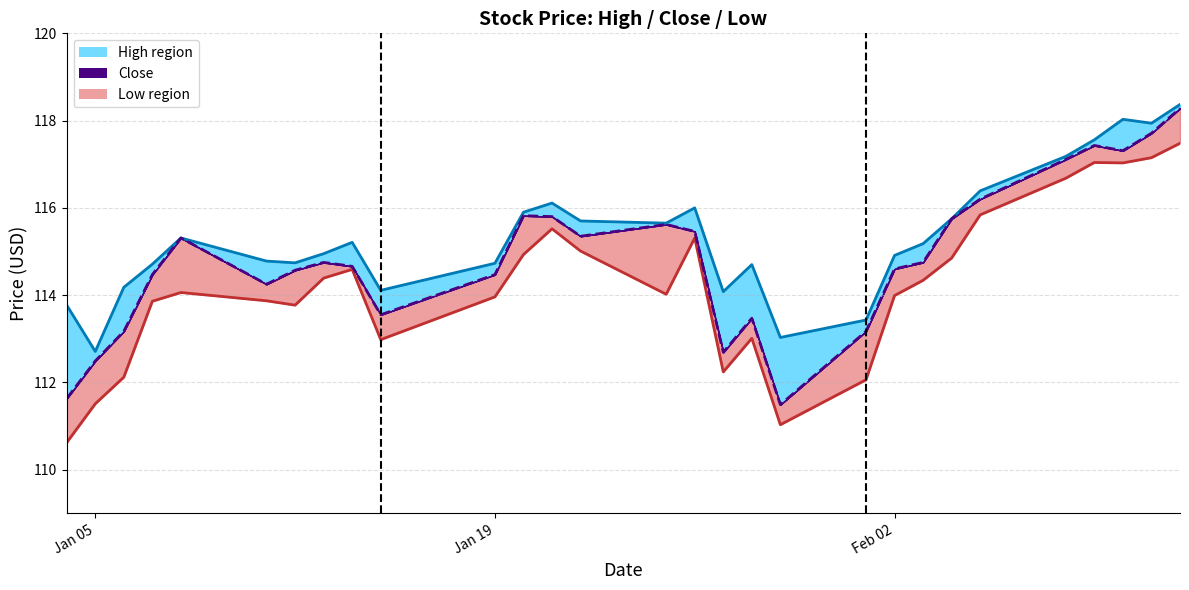

What position from the right is 2021-01-08?

25